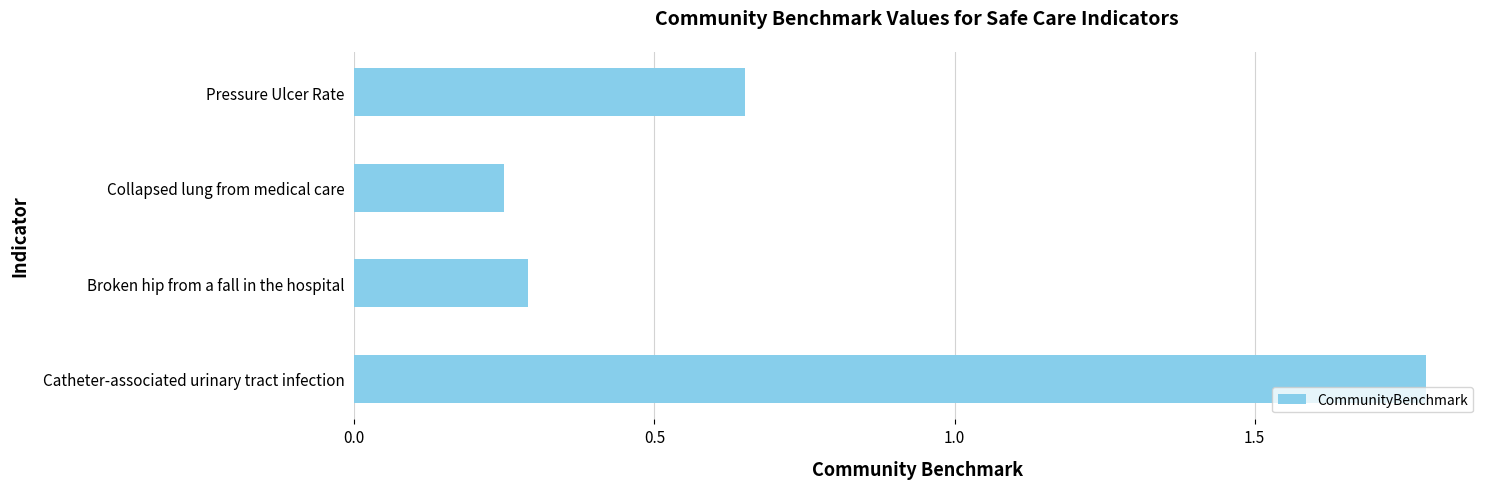

What is the approximate value at Catheter-associated urinary tract infection?

1.8